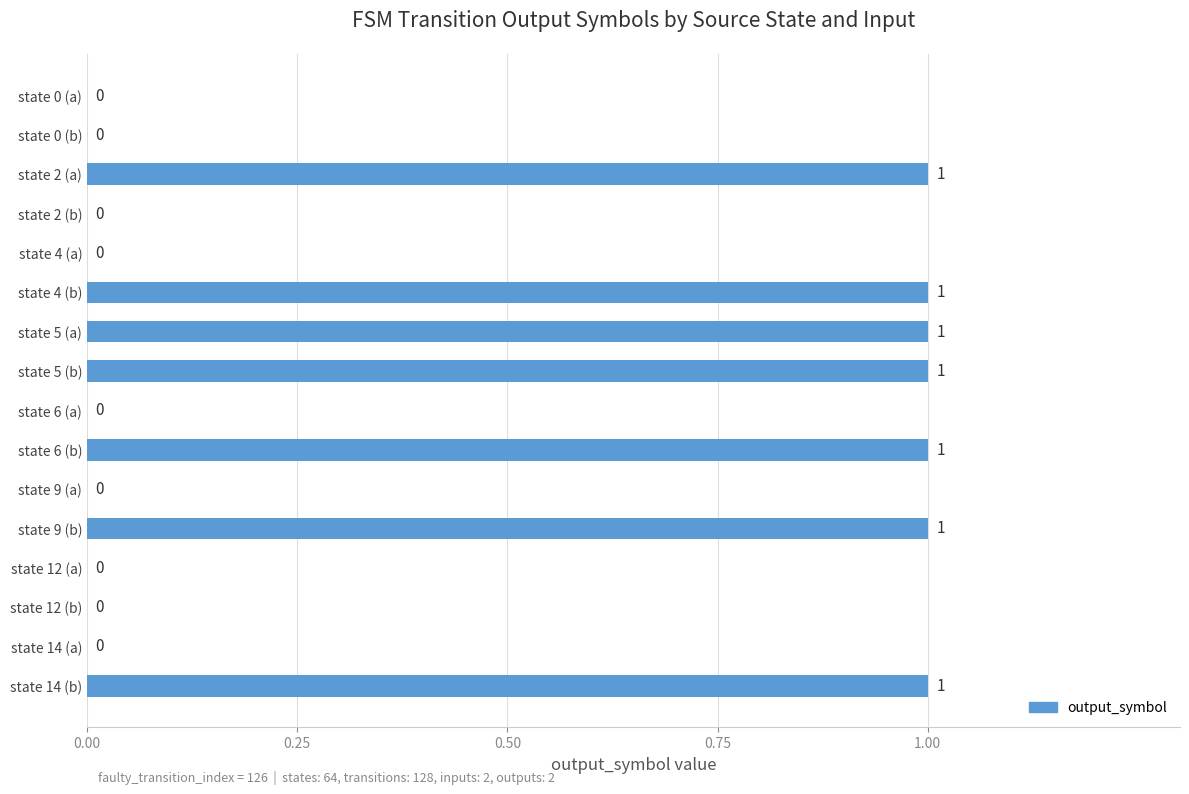

How many values are between 0 and 1?

16